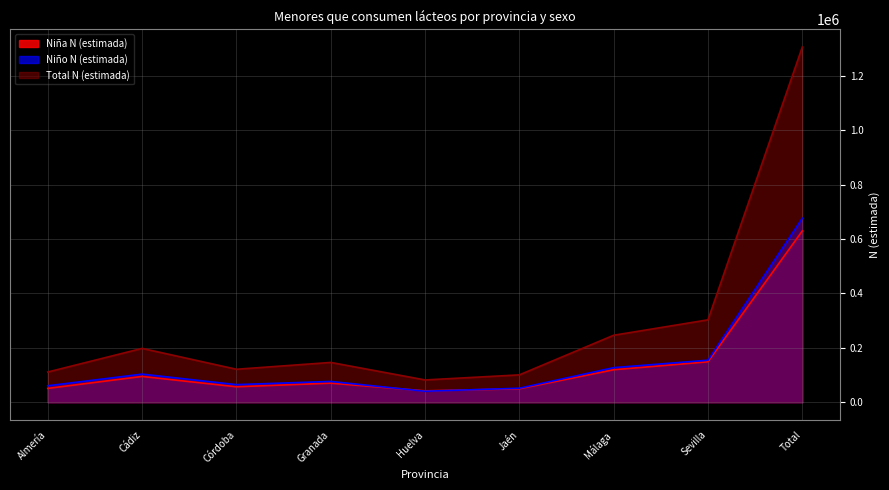

True or false: Total N (estimada) and Niño N (estimada) cross at least once.

False